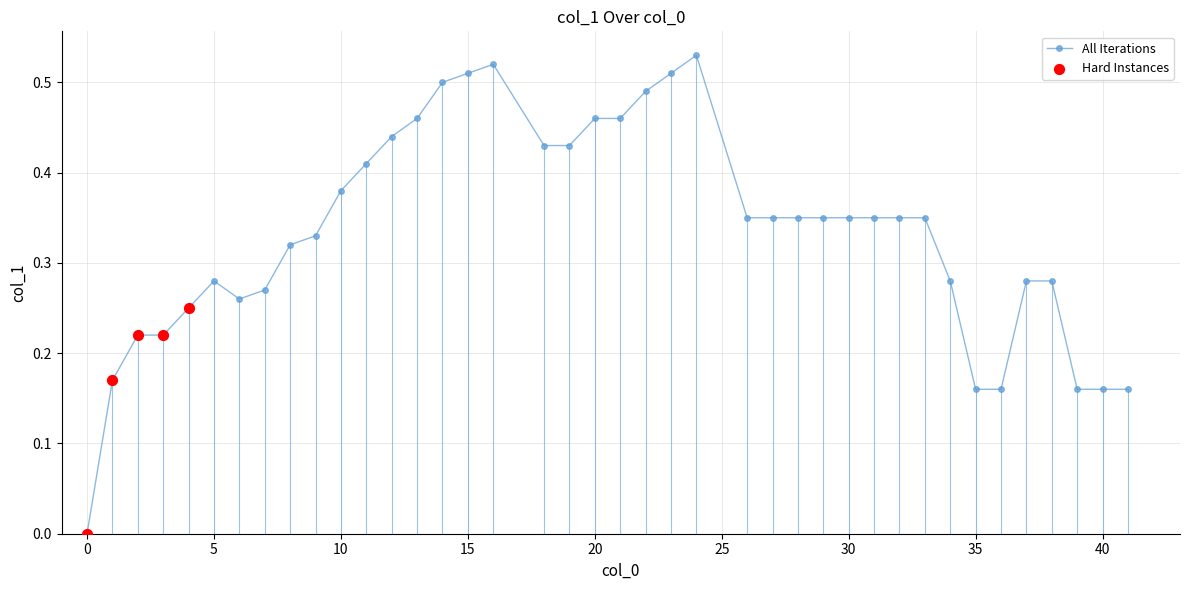

What is the sum of all values?

13.3